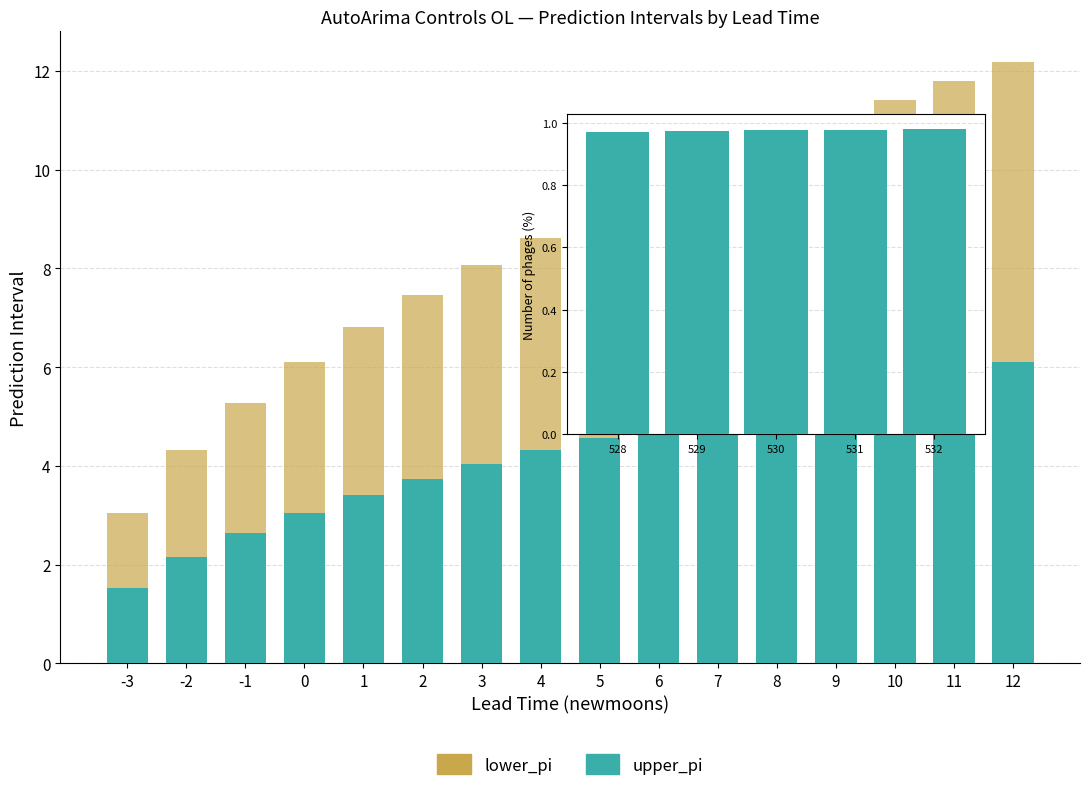

Between -1 and 9, which series saw the biggest shift?

lower_pi